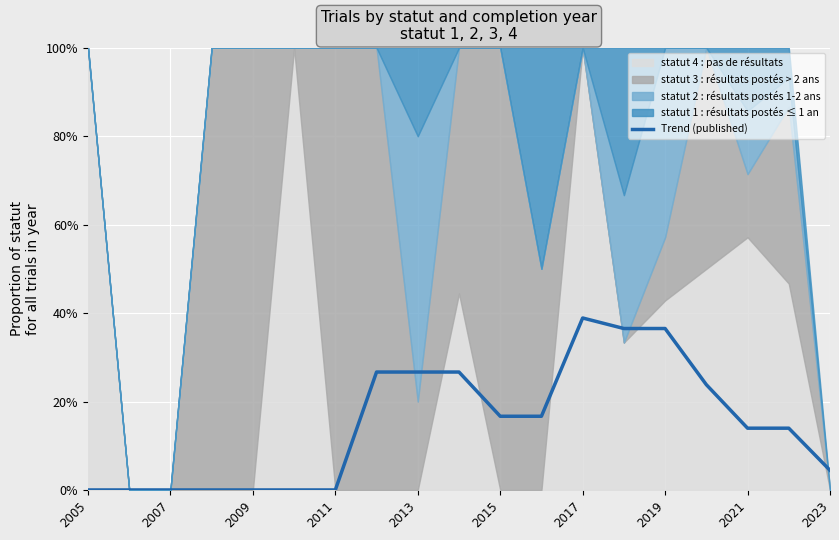

How many data points does each series have?

19